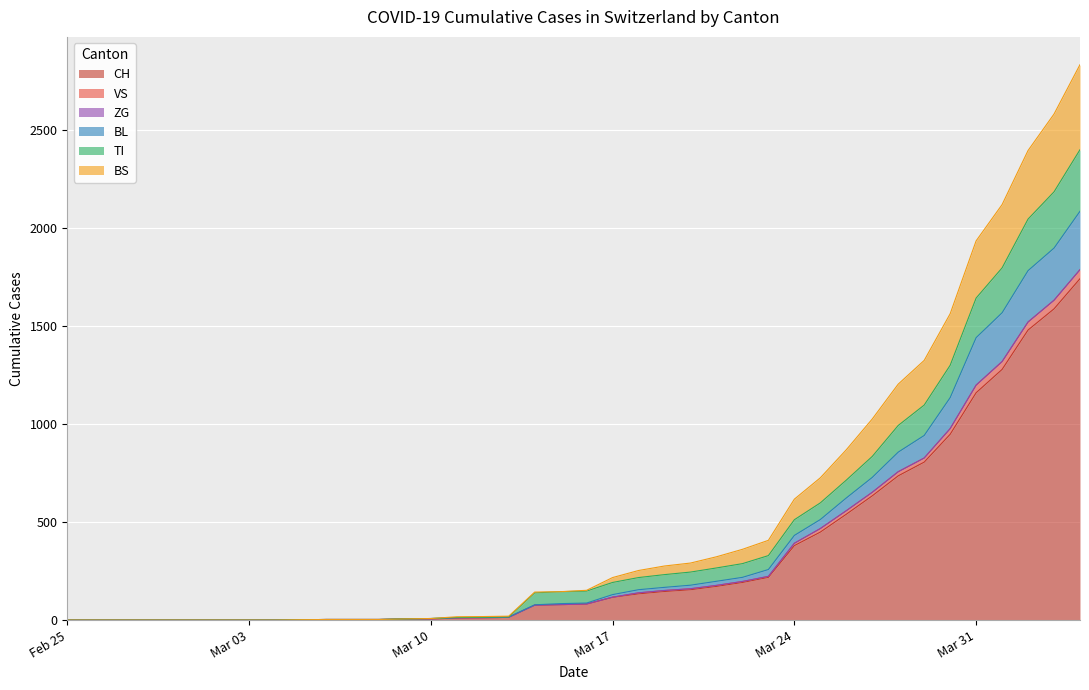

What position from the left is 2020-03-21?

26